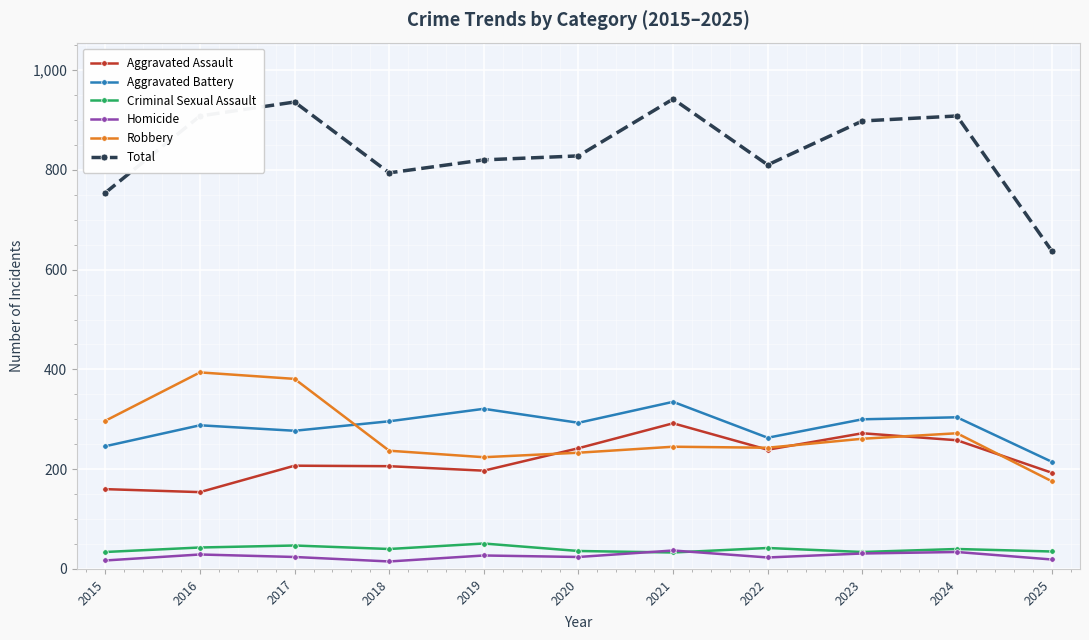

True or false: Total has a value of 936 at 2017.

True